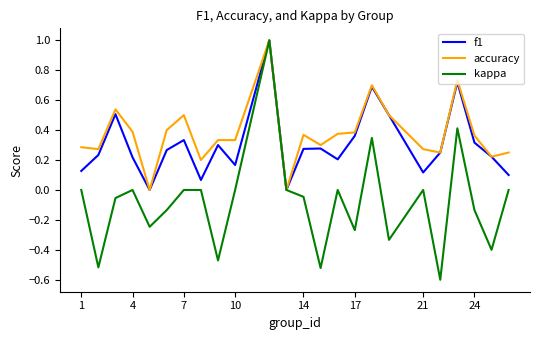

Which series has the largest total across all categories?

accuracy